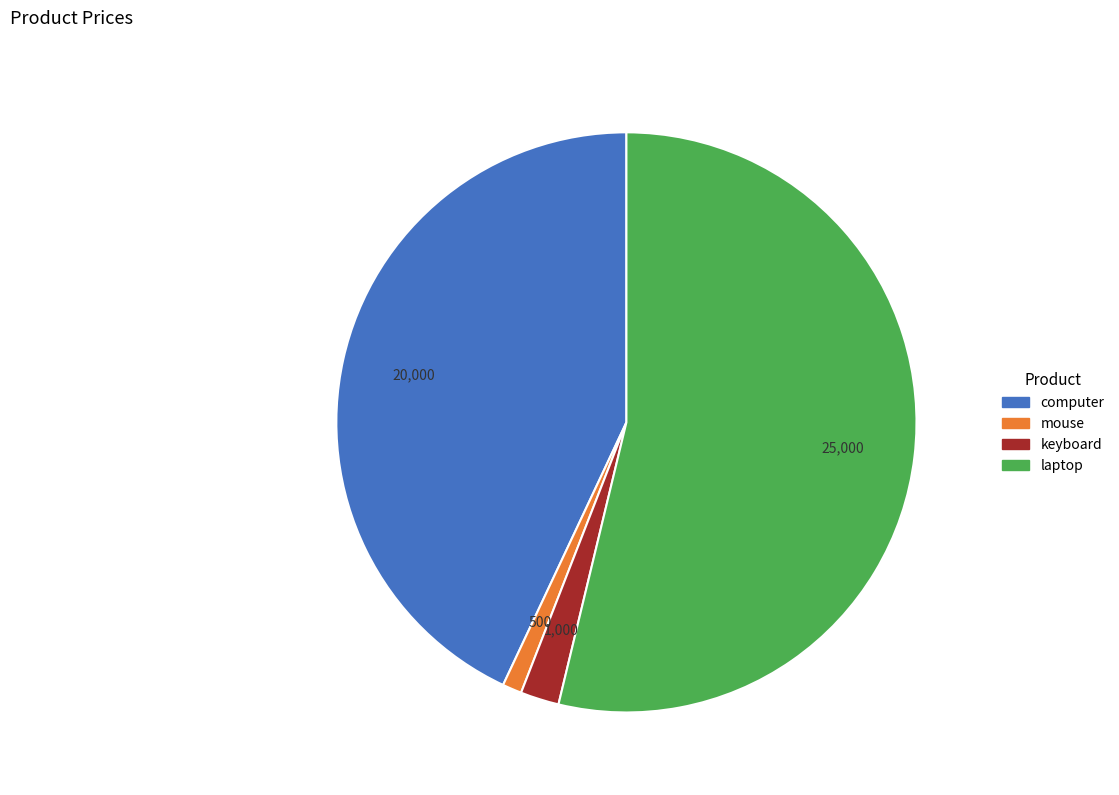

Which slice is the largest?

laptop